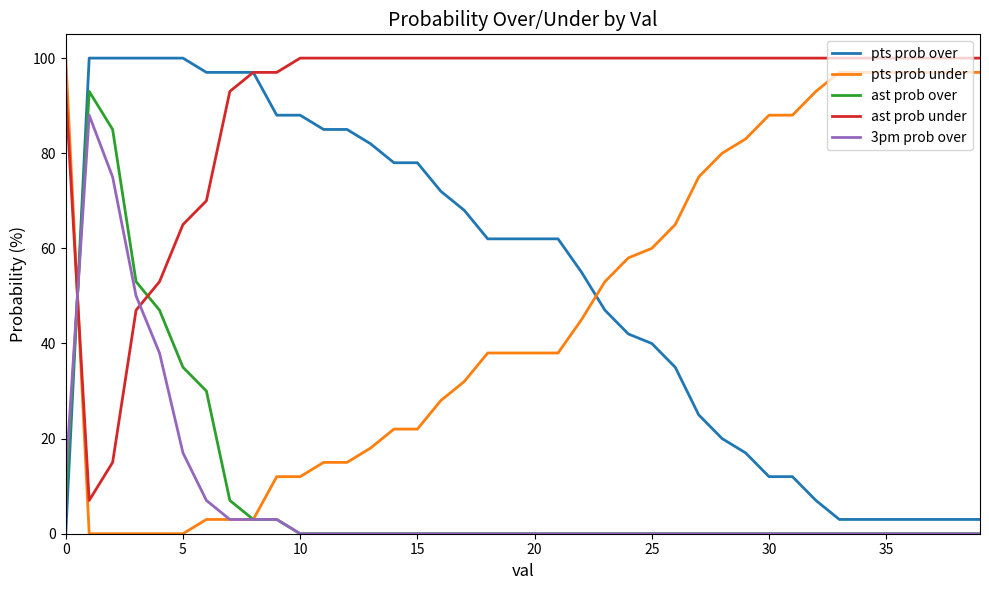

Reading left to right, extract all data points from this chart.

pts prob over: 0	100	100	100	100	100	97	97	97	88	88	85	85	82	78	78	72	68	62	62	62	62	55	47	42	40	35	25	20	17	12	12	7	3	3	3	3	3	3	3
pts prob under: 100	0	0	0	0	0	3	3	3	12	12	15	15	18	22	22	28	32	38	38	38	38	45	53	58	60	65	75	80	83	88	88	93	97	97	97	97	97	97	97
ast prob over: 7	93	85	53	47	35	30	7	3	3	0	0	0	0	0	0	0	0	0	0	0	0	0	0	0	0	0	0	0	0	0	0	0	0	0	0	0	0	0	0
ast prob under: 93	7	15	47	53	65	70	93	97	97	100	100	100	100	100	100	100	100	100	100	100	100	100	100	100	100	100	100	100	100	100	100	100	100	100	100	100	100	100	100
3pm prob over: 12	88	75	50	38	17	7	3	3	3	0	0	0	0	0	0	0	0	0	0	0	0	0	0	0	0	0	0	0	0	0	0	0	0	0	0	0	0	0	0